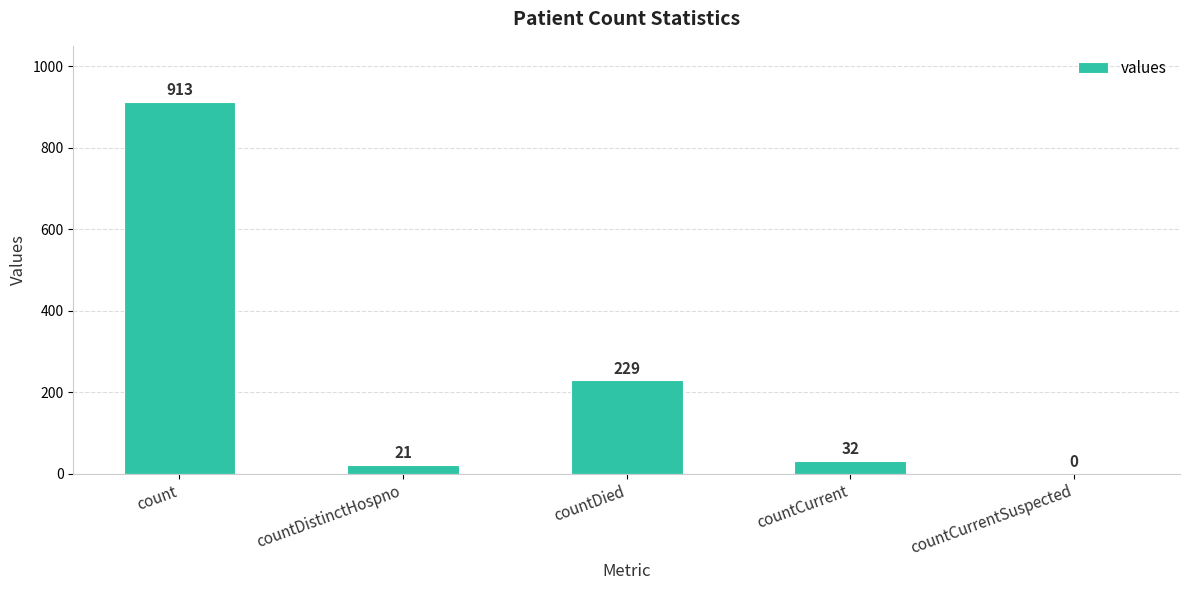

Is it true that the value at countCurrent is 32?

True